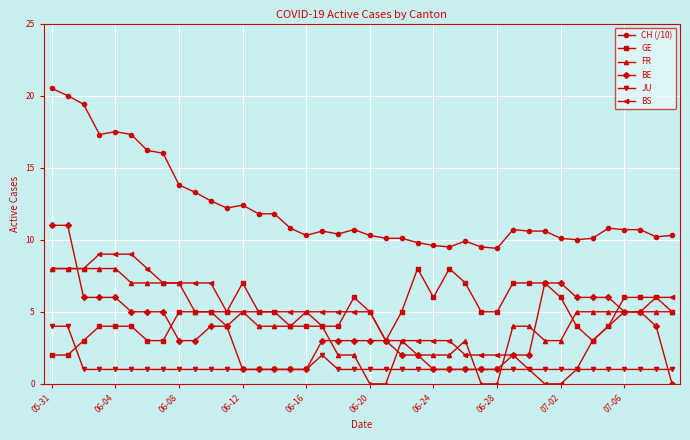

True or false: JU and CH (/10) intersect in this chart.

False